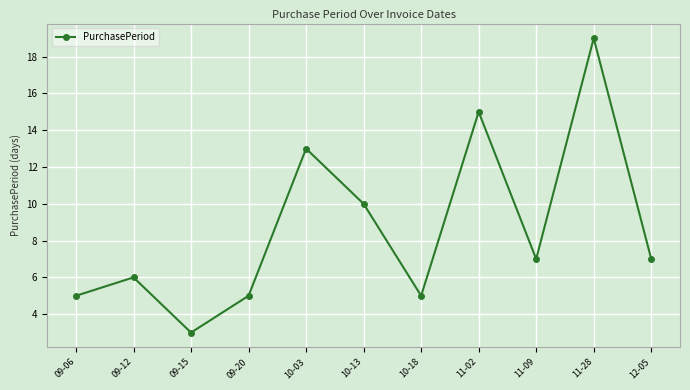

What is the difference between the second highest and minimum values?

12